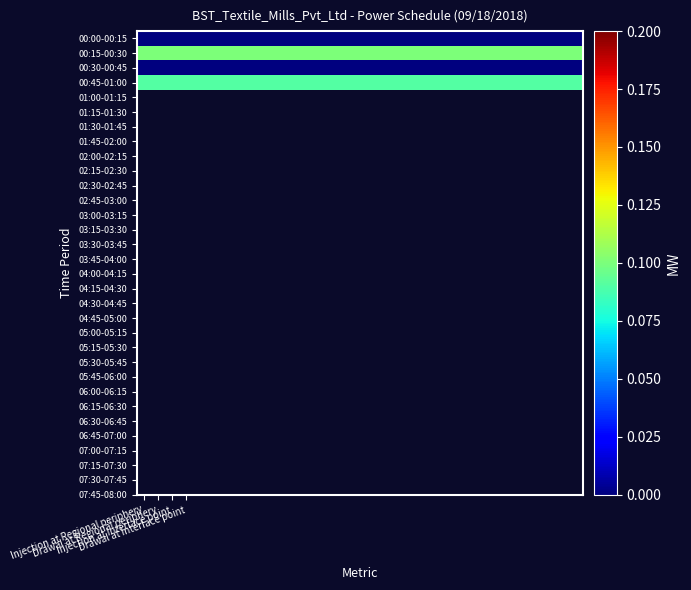

Reading right to left, transcribe all the data shown in this chart.

00:00-00:15: 0.0	0.0	0.0	0.0	0.0	0.0	0.0	0.0	0.0	0.0	0.0	0.0	0.0	0.0	0.0	0.0	0.0	0.0	0.0	0.0	0.0	0.0	0.0	0.0	0.0	0.0	0.0	0.0	0.0	0.0	0.0	0.0
00:15-00:30: 0.1	0.1	0.1	0.1	0.1	0.1	0.1	0.1	0.1	0.1	0.1	0.1	0.1	0.1	0.1	0.1	0.1	0.1	0.1	0.1	0.1	0.1	0.1	0.1	0.1	0.1	0.1	0.1	0.1	0.1	0.1	0.1
00:30-00:45: 0.0	0.0	0.0	0.0	0.0	0.0	0.0	0.0	0.0	0.0	0.0	0.0	0.0	0.0	0.0	0.0	0.0	0.0	0.0	0.0	0.0	0.0	0.0	0.0	0.0	0.0	0.0	0.0	0.0	0.0	0.0	0.0
00:45-01:00: 0.1	0.1	0.1	0.1	0.1	0.1	0.1	0.1	0.1	0.1	0.1	0.1	0.1	0.1	0.1	0.1	0.1	0.1	0.1	0.1	0.1	0.1	0.1	0.1	0.1	0.1	0.1	0.1	0.1	0.1	0.1	0.1